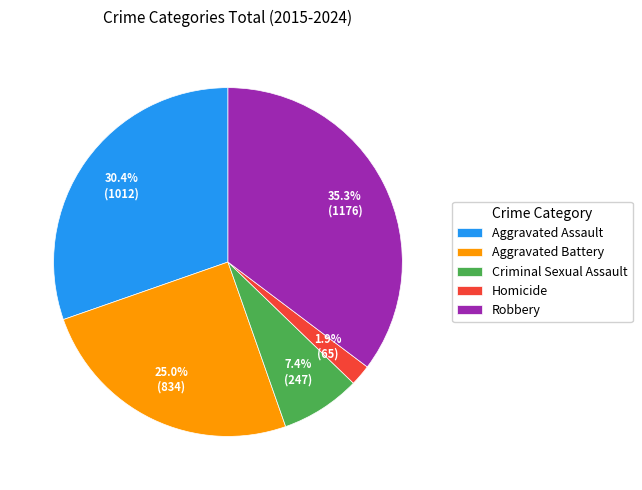

What percentage is NOT represented by Robbery?

64.7%